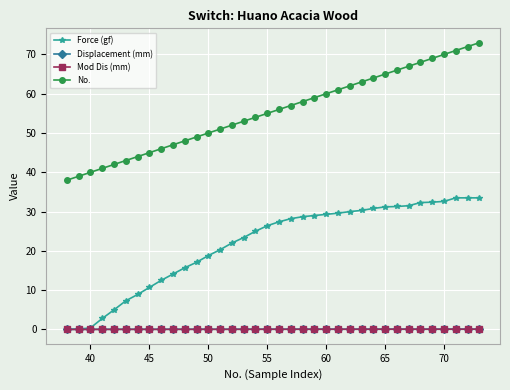

What is the difference between the second highest and minimum values in the Force (gf) series?

33.5